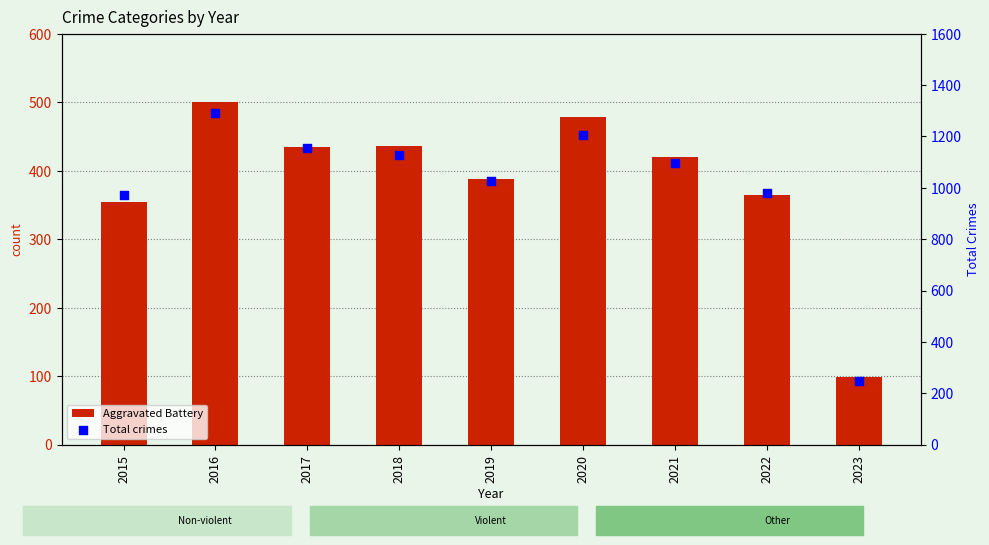

Which series reaches the maximum Y coordinate?

Total crimes